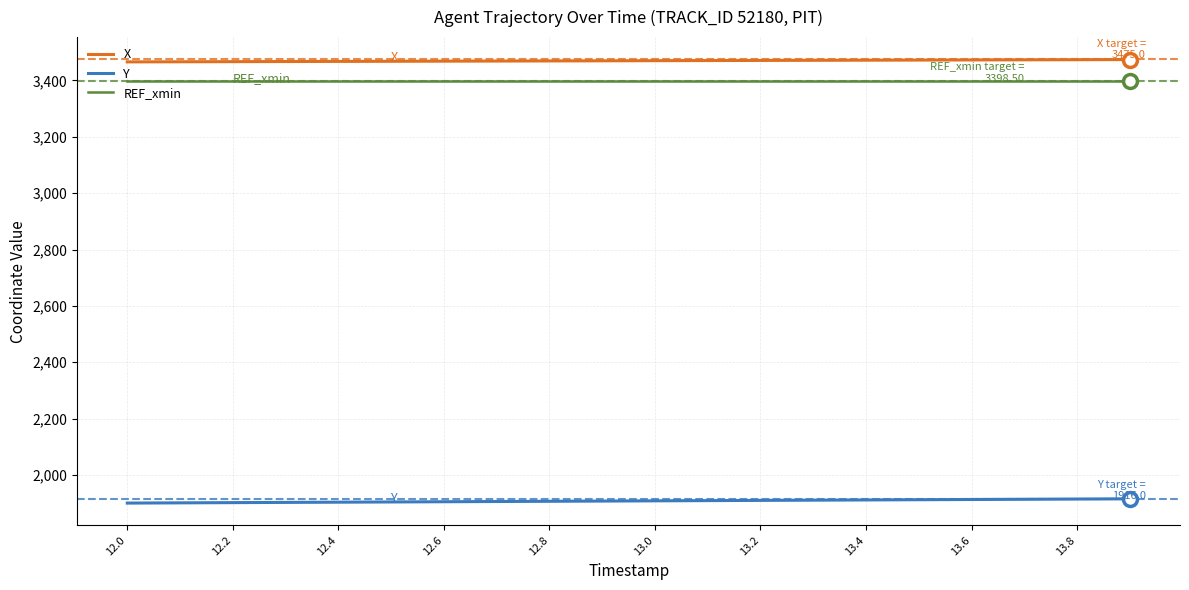

True or false: X and Y intersect in this chart.

False